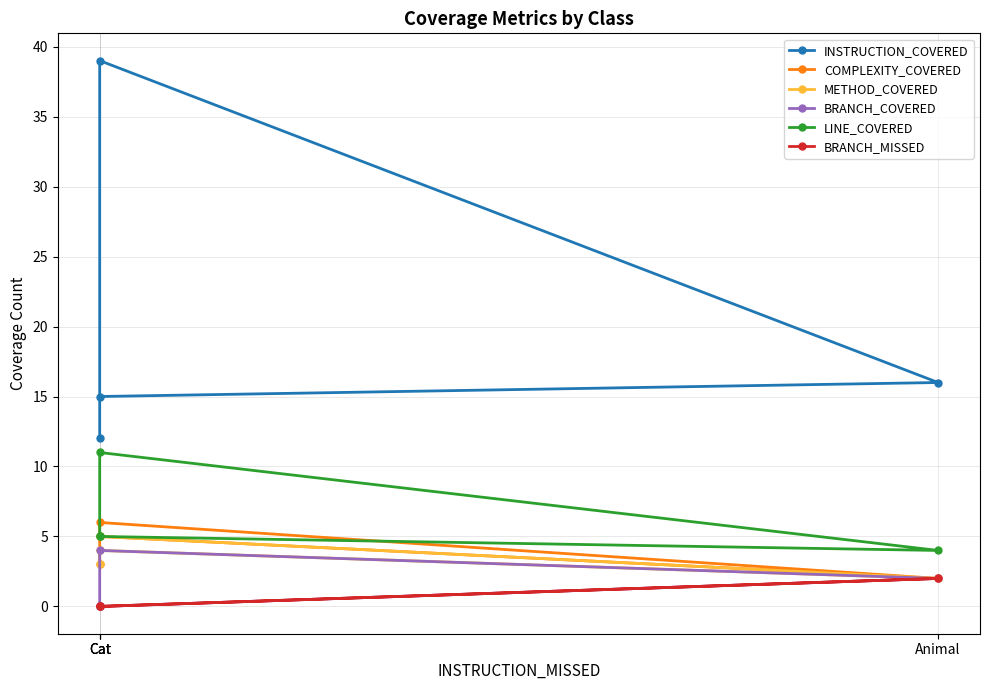

What is the maximum value for INSTRUCTION_COVERED?

39